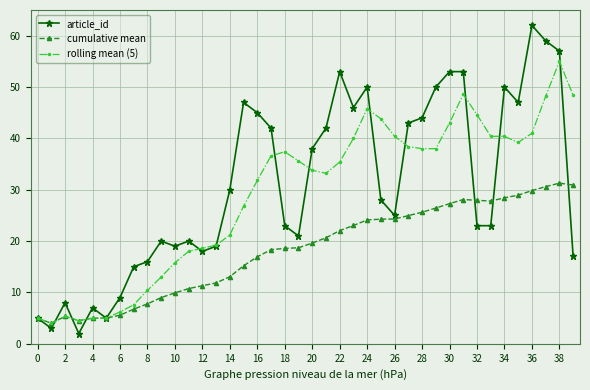

How many lines are shown in the chart?

3